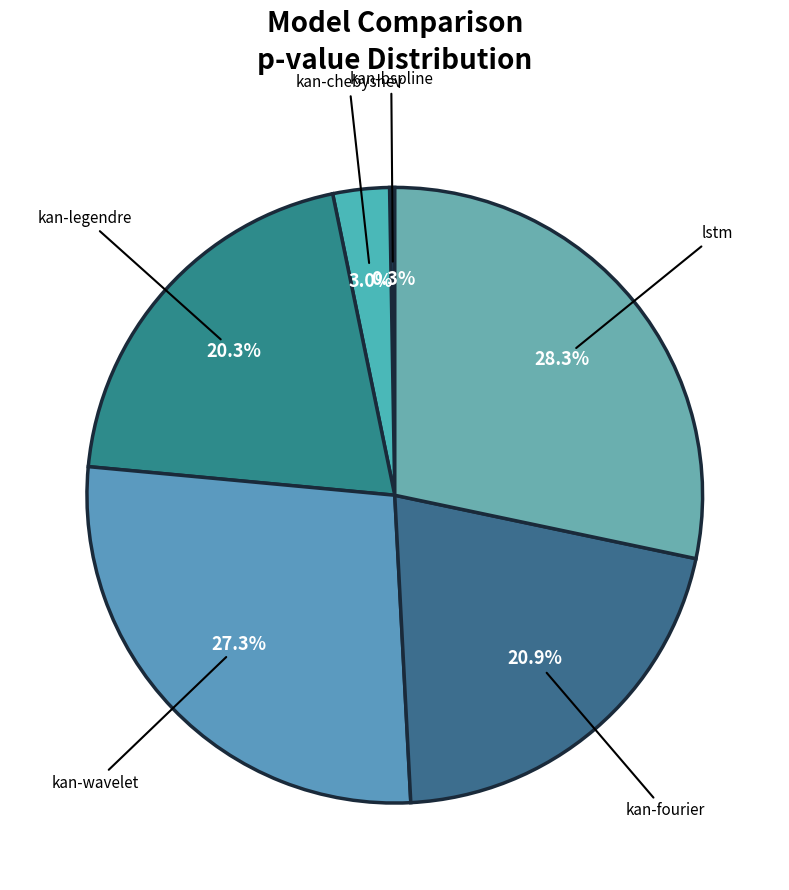

How much of the chart is everything except kan-chebyshev?

97.0%